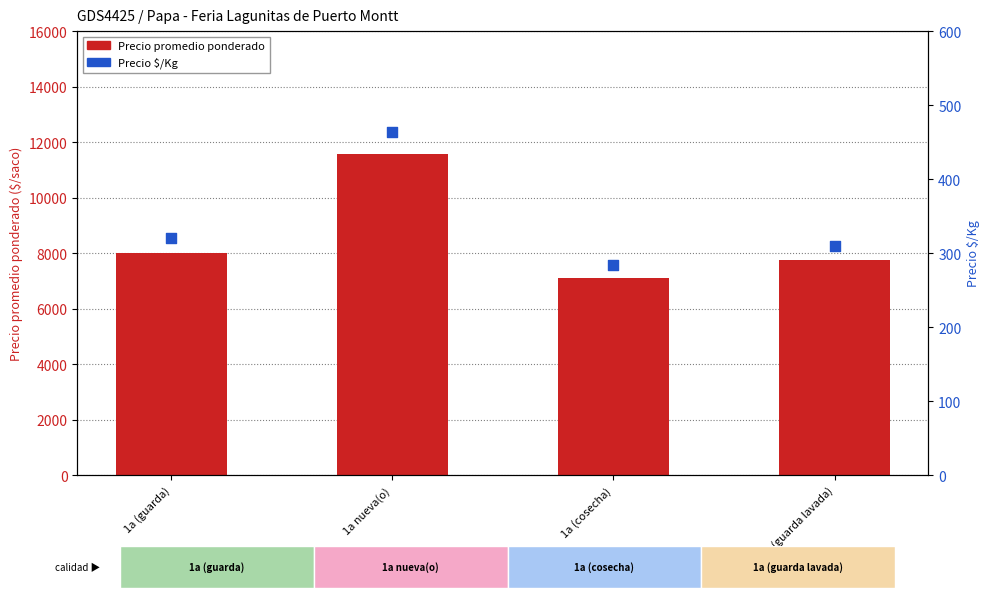

Which series contains the lowest Y value?

Precio $/Kg